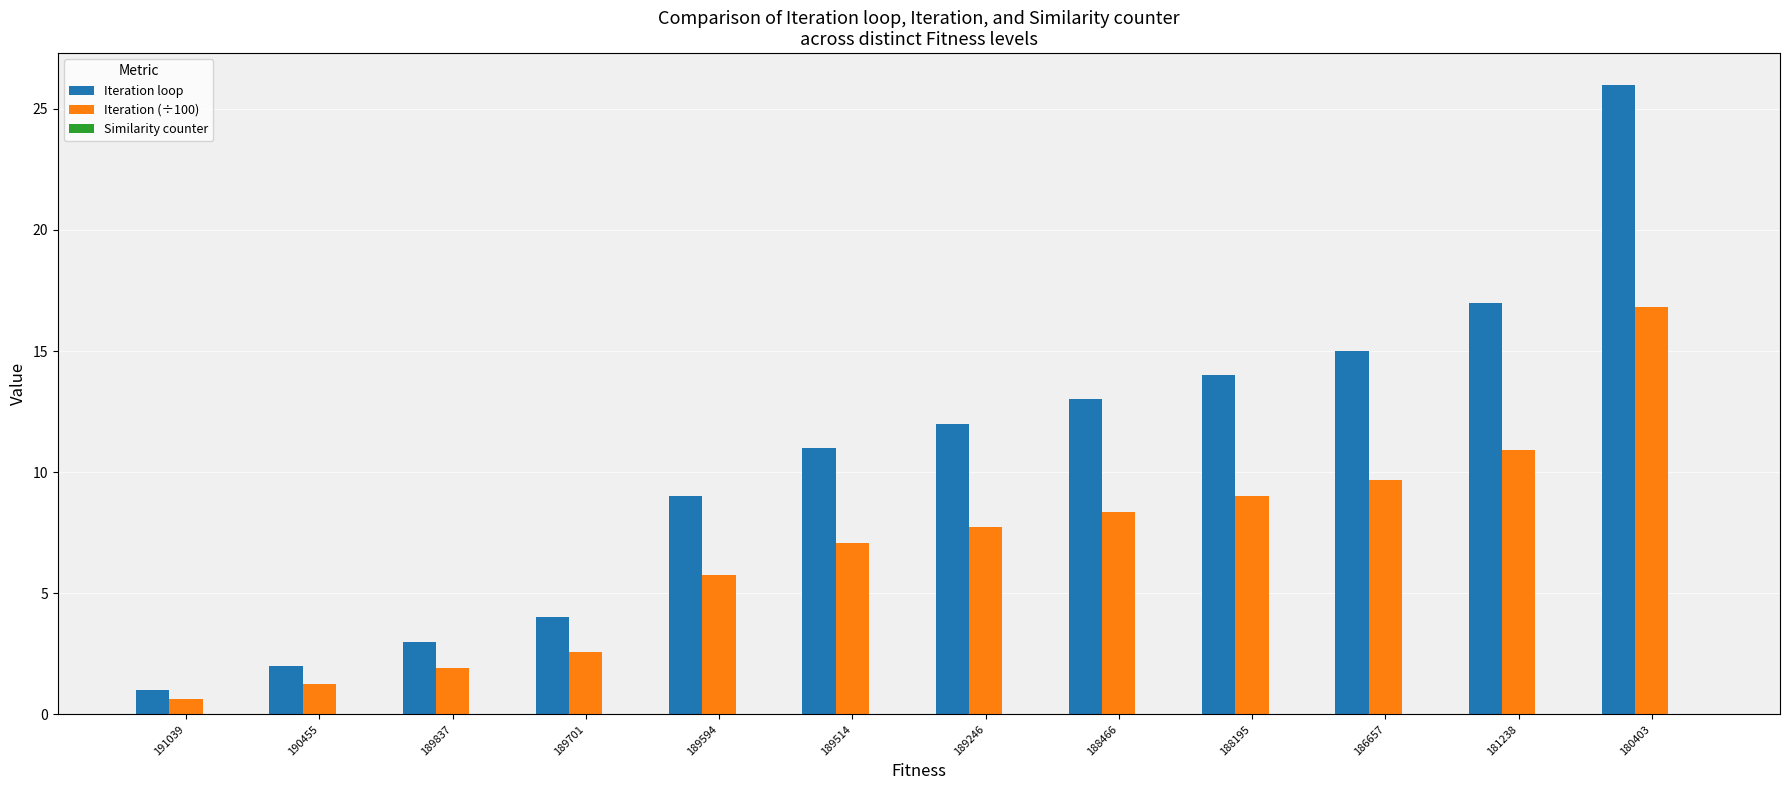

At which category is the sum across all series the highest?

180403